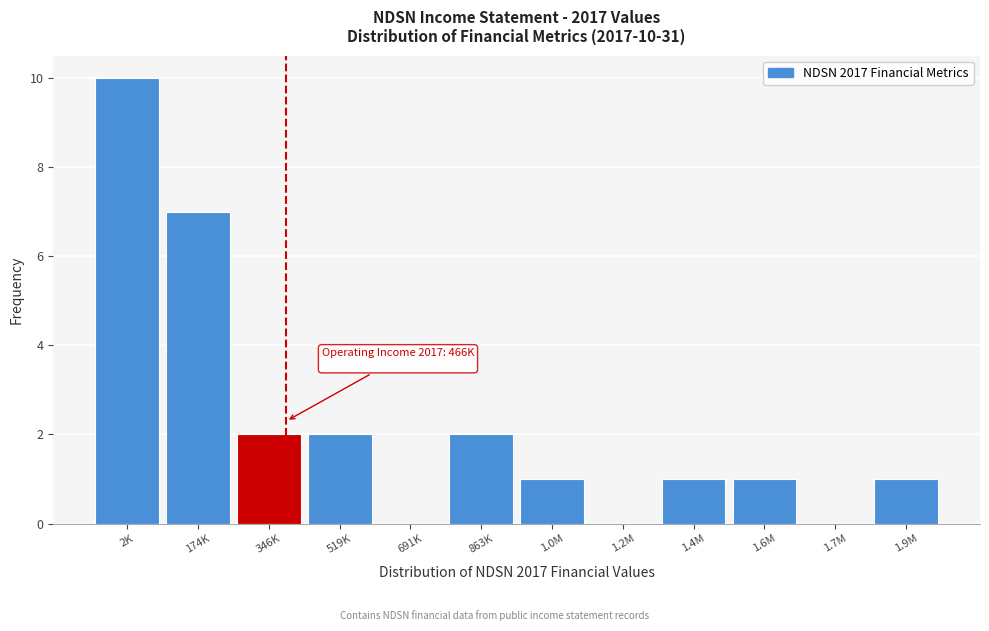

Reading left to right, list all the values displayed in this chart.

2K=10	174K=7	346K=2	519K=2	691K=0	863K=2	1.0M=1	1.2M=0	1.4M=1	1.6M=1	1.7M=0	1.9M=1